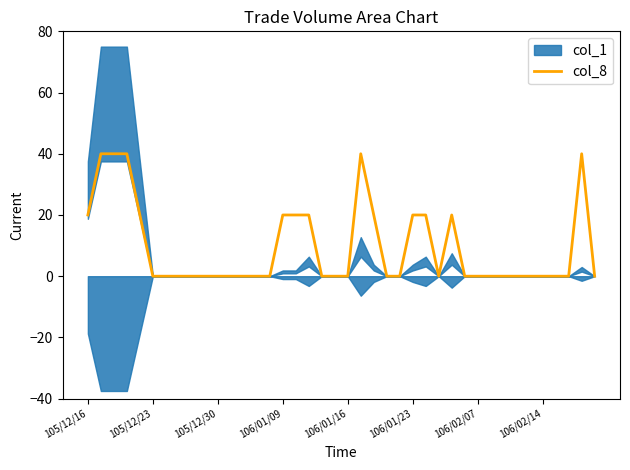

The value of col_8 at 105/12/16 is 20. True or false?

True